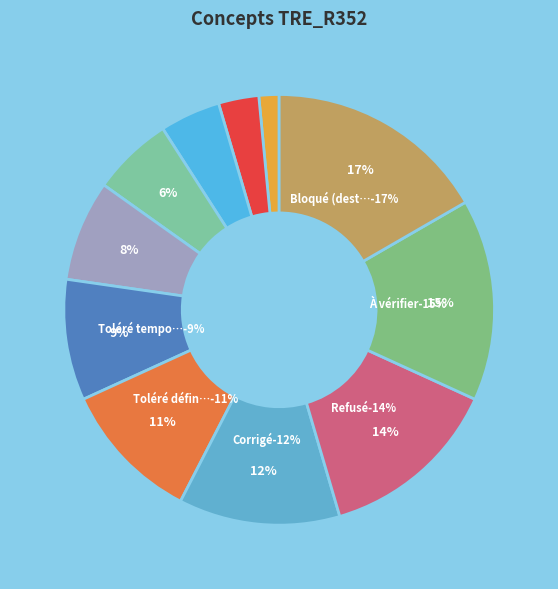

Count the number of slices in the pie.

11